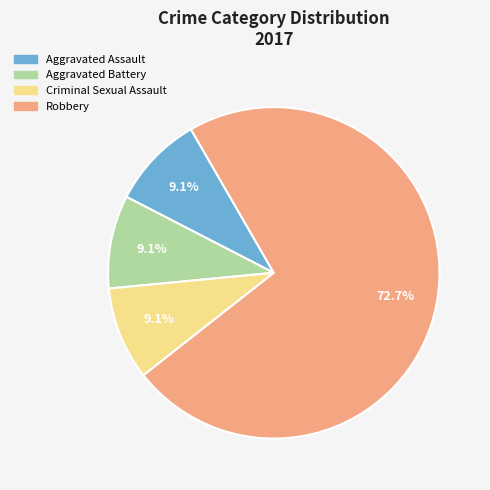

What is the ratio of the value at Criminal Sexual Assault to the value at Aggravated Battery?

1.0